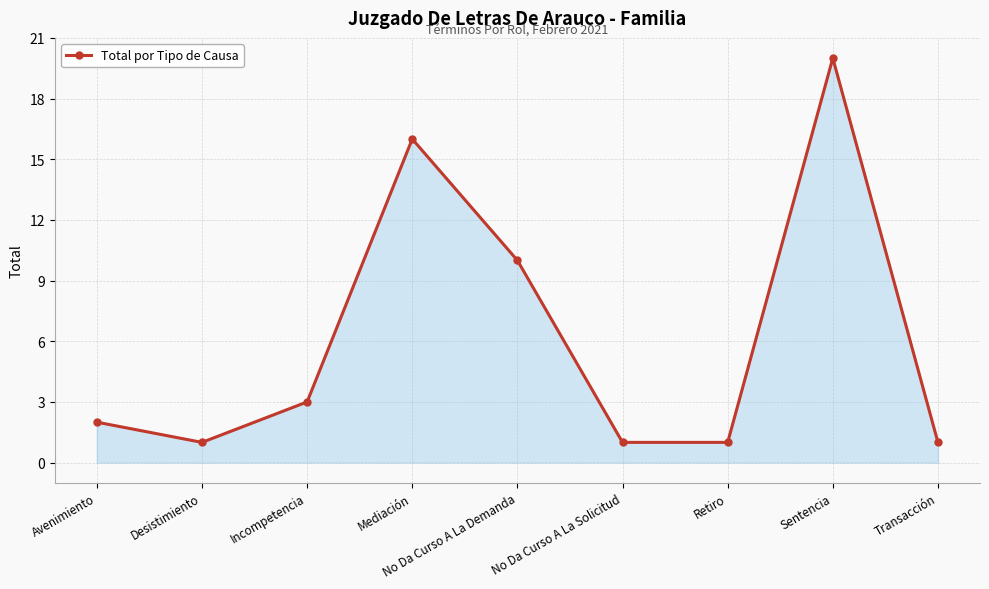

What is the label of the 4th point from the right?

No Da Curso A La Solicitud